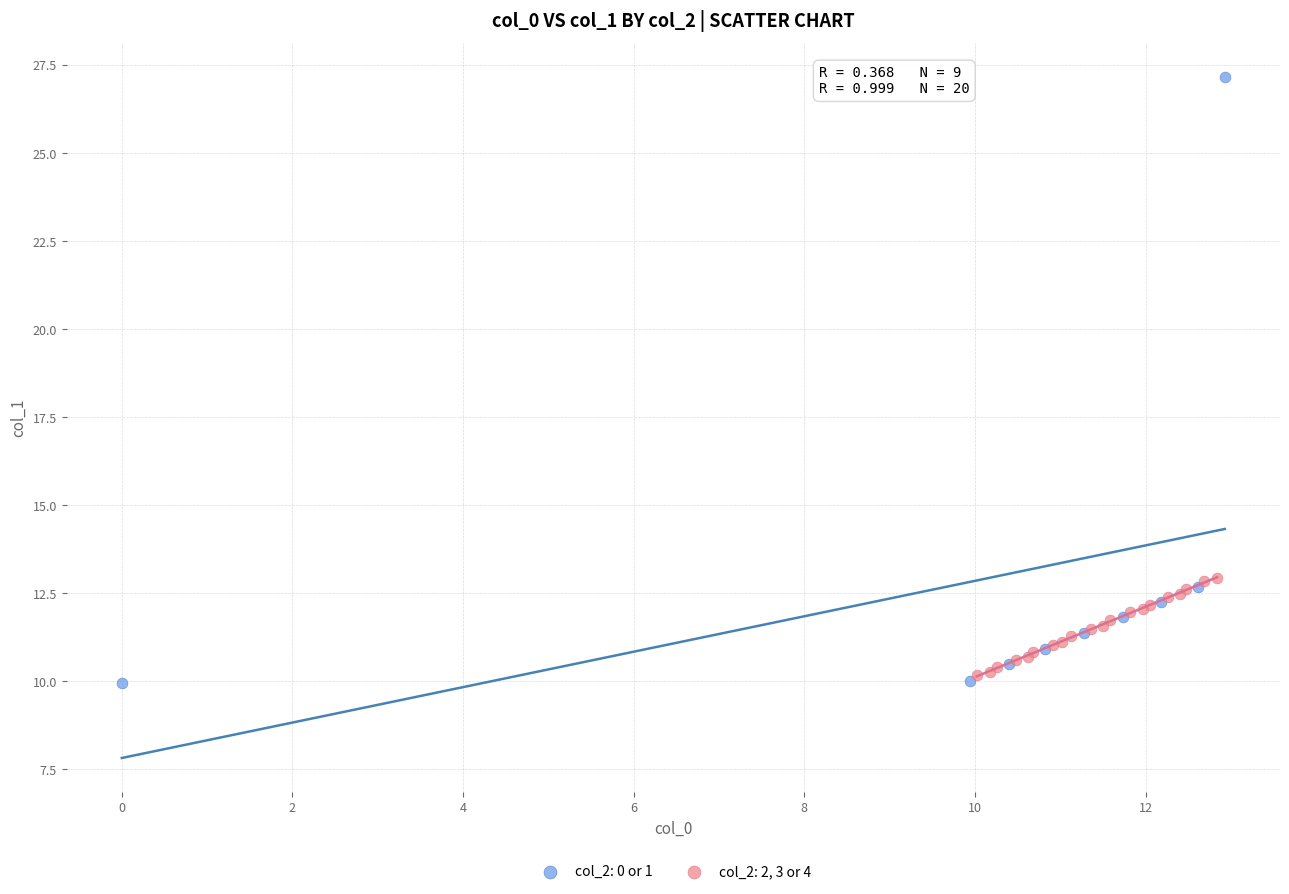

Which series has the widest spread of Y values?

col_2: 0 or 1